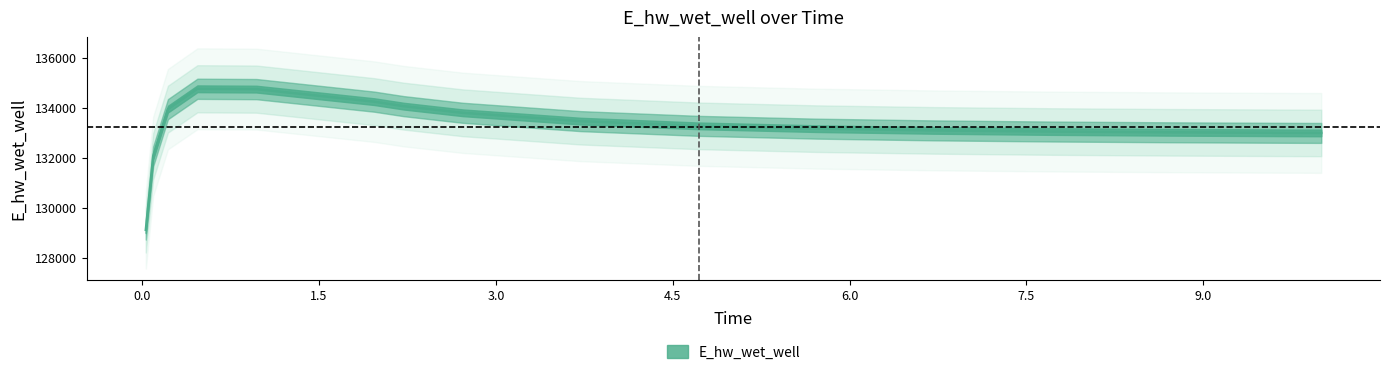

Approximately how many times larger is the value at 2.71875 compared to 5.71875?

1.0